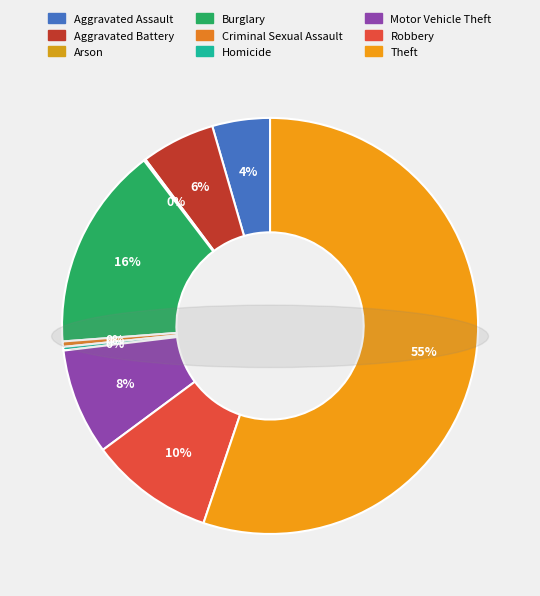

Which slice is the smallest?

Arson